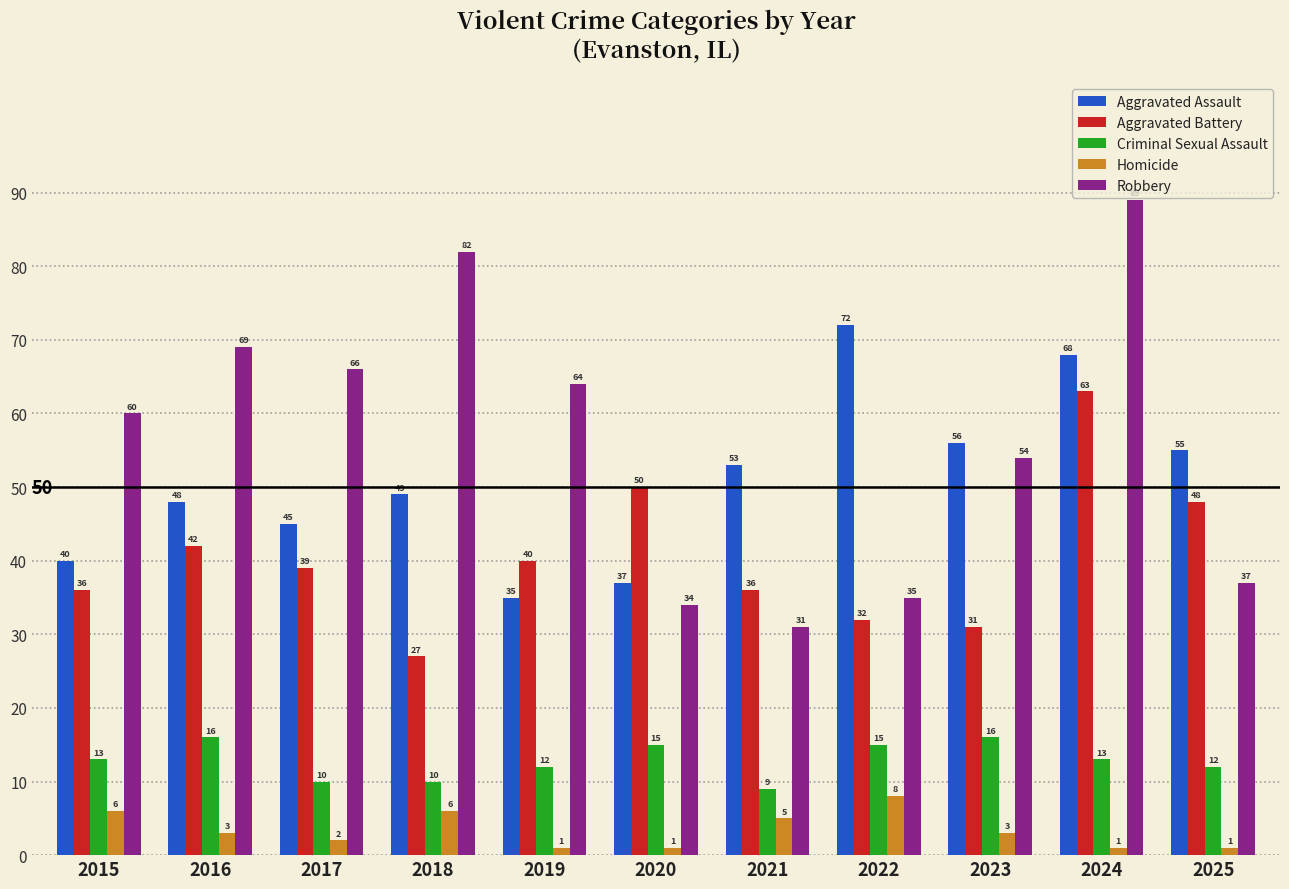

What is the maximum value for Aggravated Battery?

63